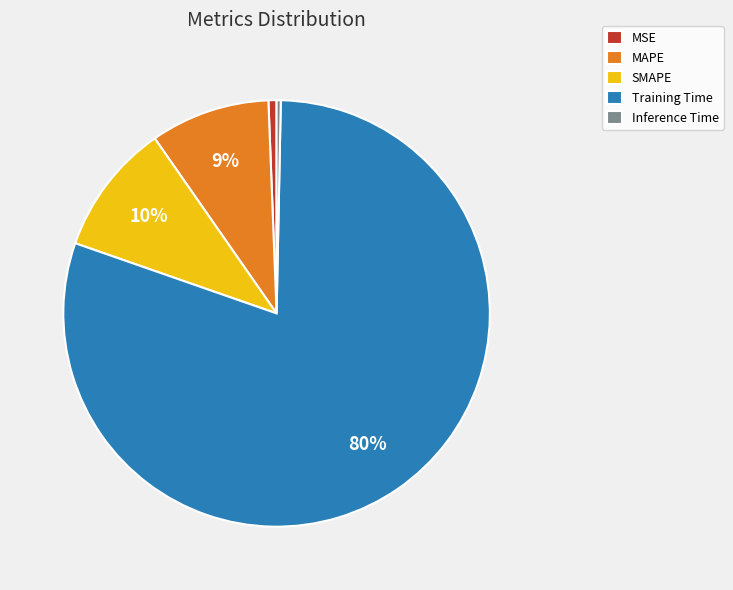

To the nearest percent, what is the average slice percentage?

20%